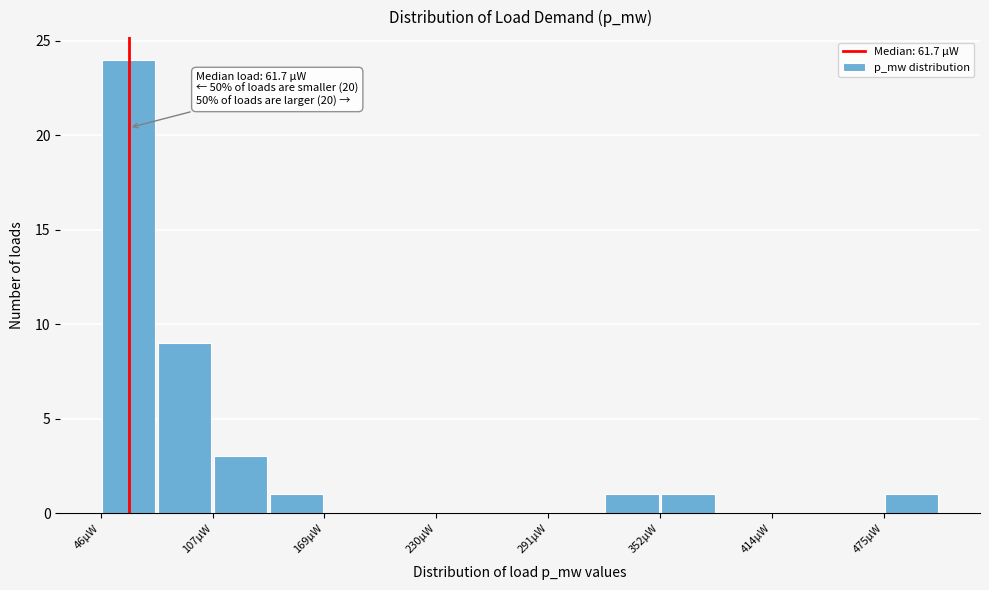

Read against the x-axis, roughly where is the centre of the tallest bar?

60